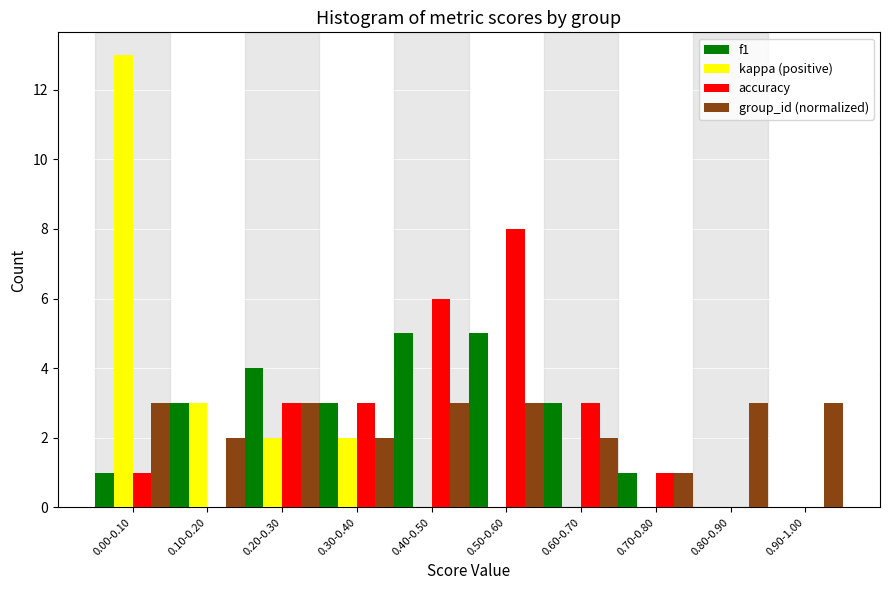

What is the maximum value for group_id (normalized)?

3